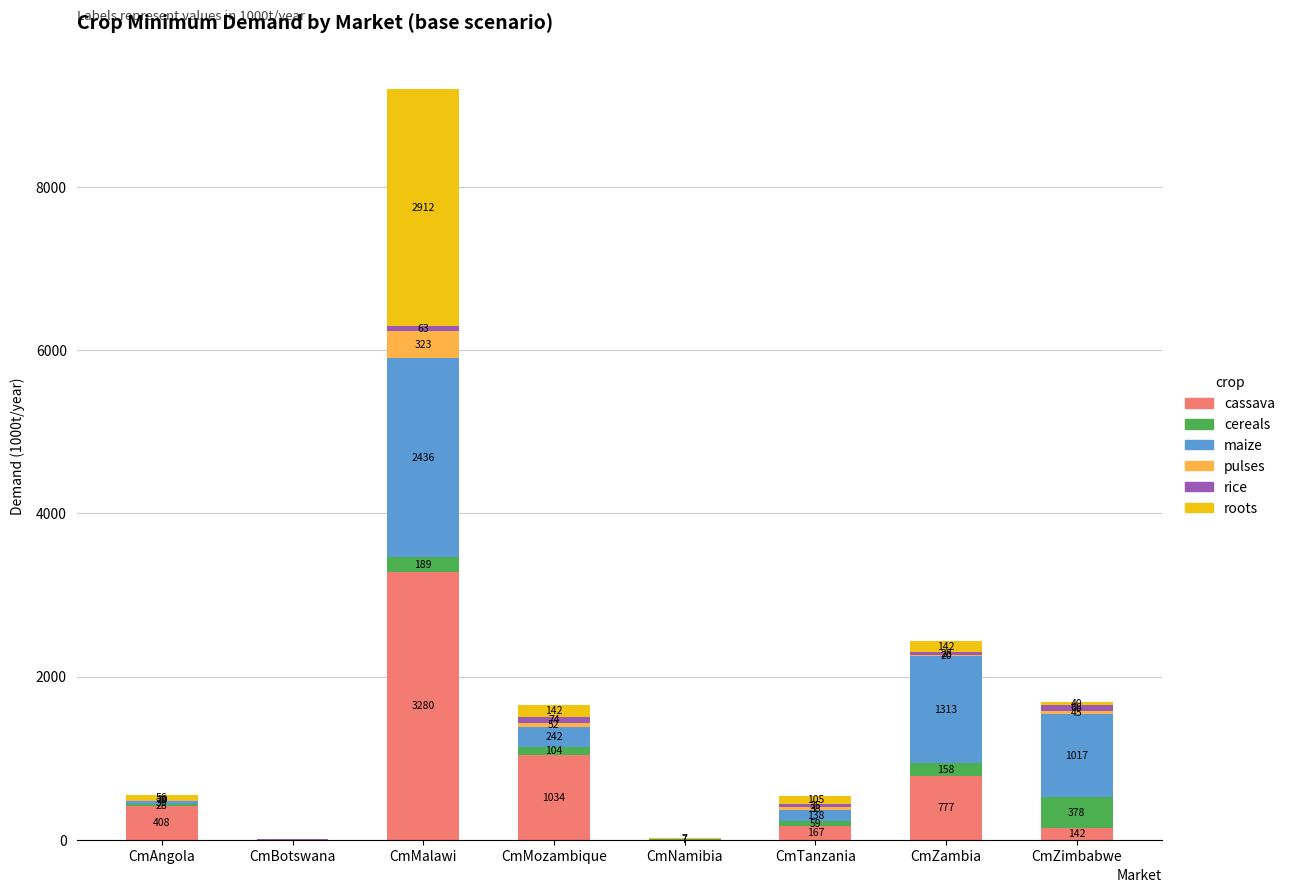

At which category is the sum across all series the highest?

CmMalawi